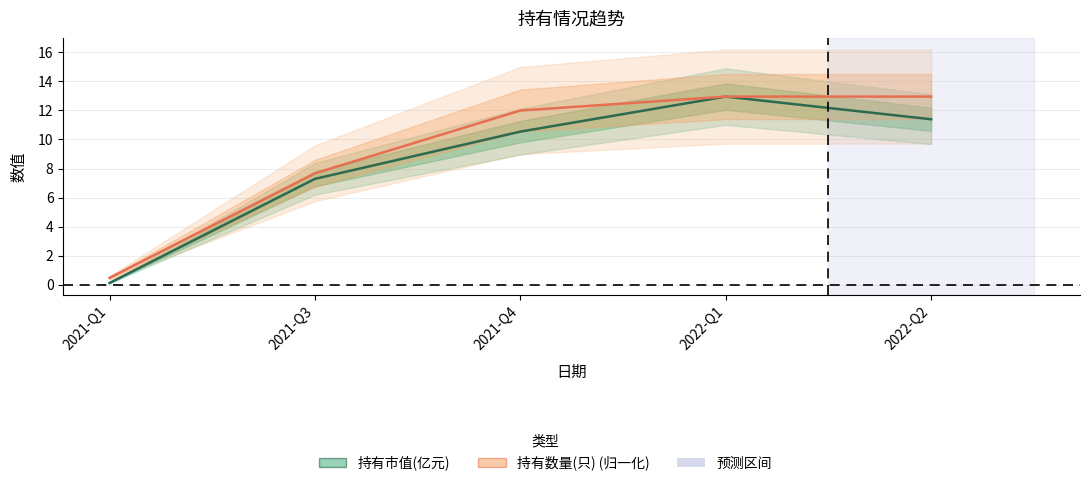

What is the sum of the 持有数量(只) values at 2021-Q4 and 2021-Q1?

12.5